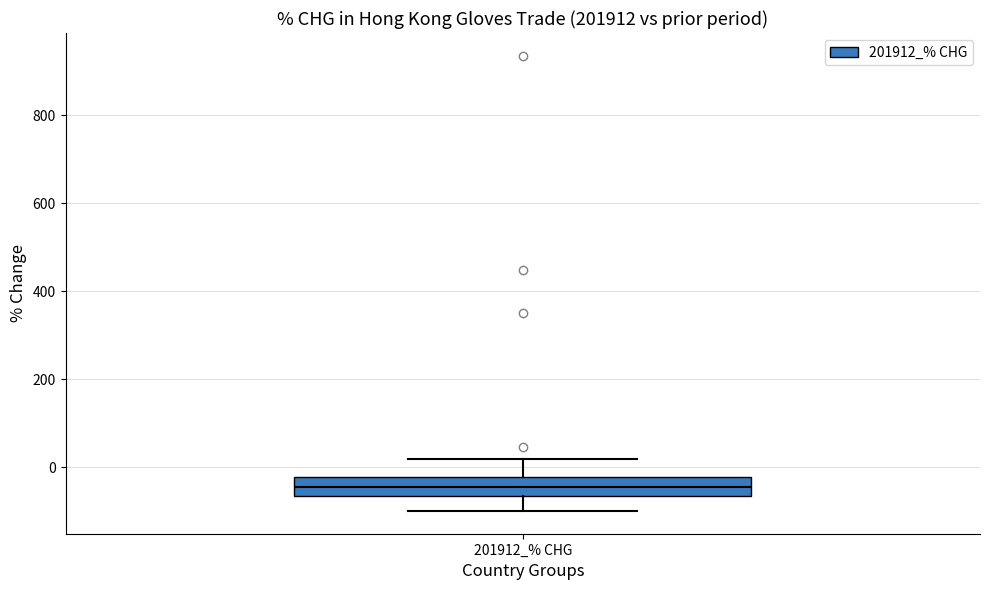

Transcribe this box plot: give where the median line is, the range the box spans, and where the two whiskers end, as read against the y-axis. The values are not printed on the chart, so give them approximately, as read against the axis.

median -40, box -60 to -20, whiskers -100 to 20